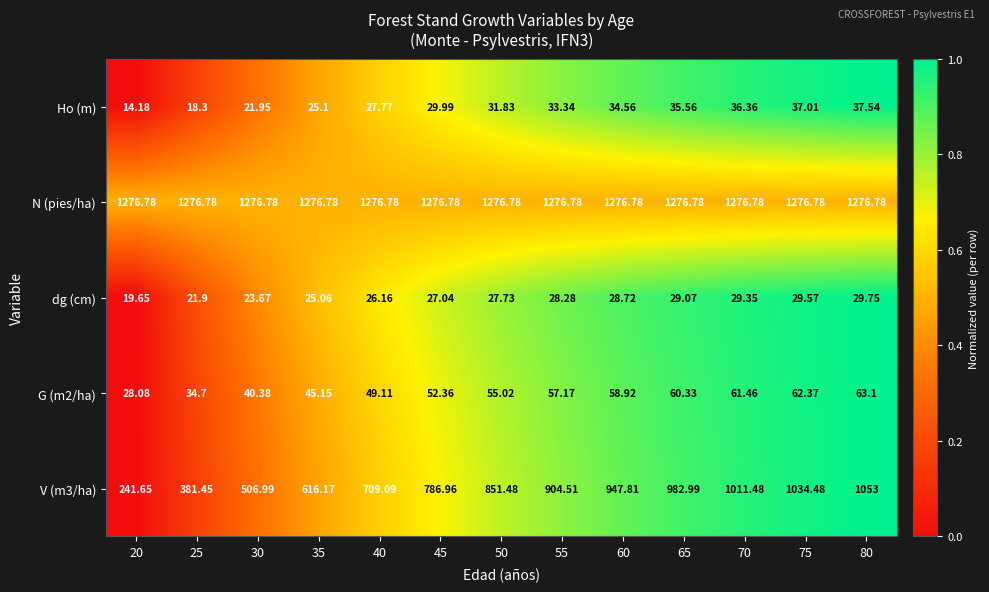

How many data points in dg (cm) are above 27?

8